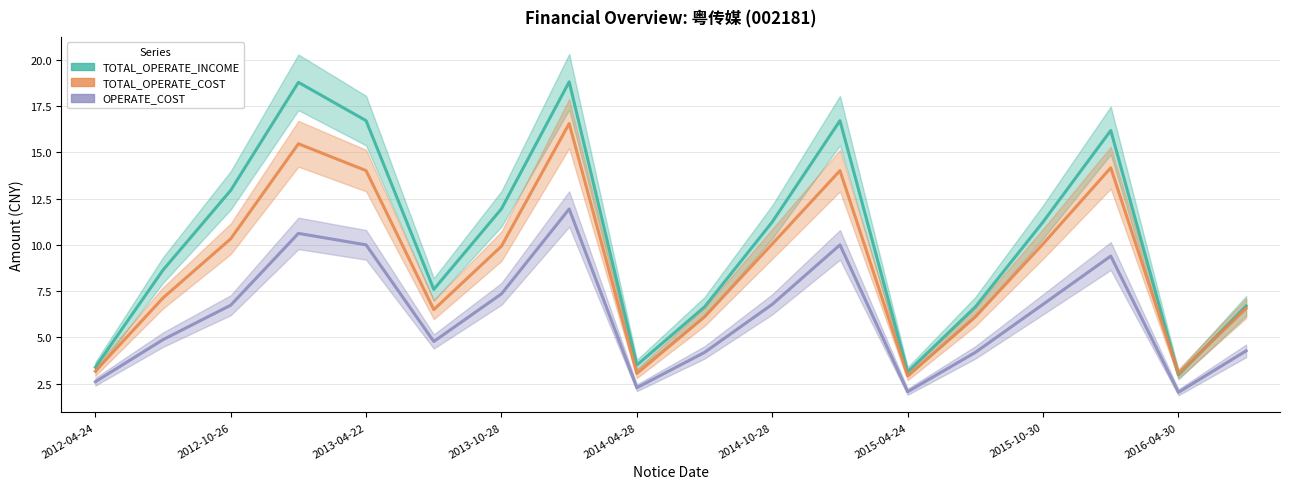

What is the label of the 18th point from the right?

2012-04-24